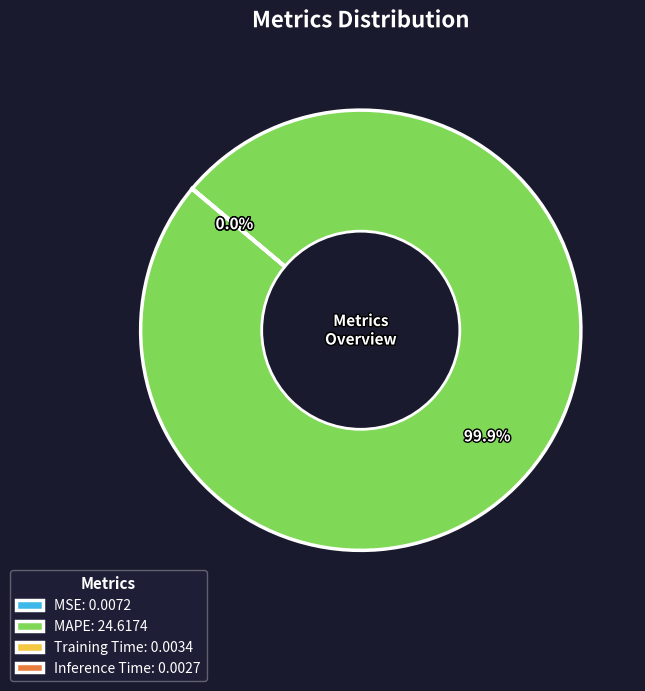

What is the majority slice?

MAPE